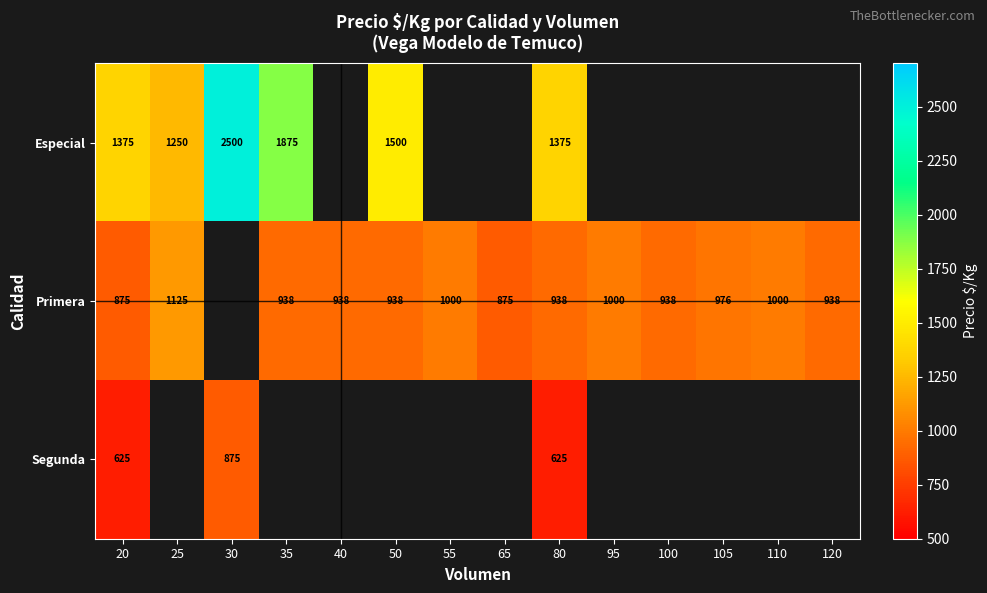

What is the total value across all series at 80?

2938